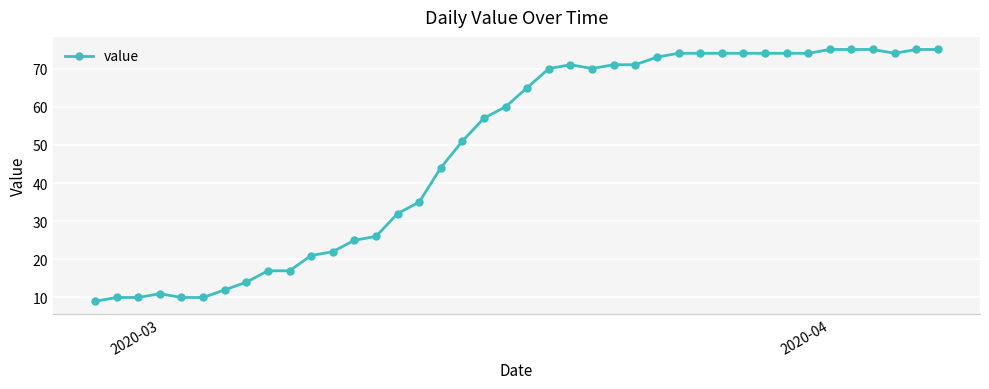

True or false: the data has more than 0 interior local peaks.

True